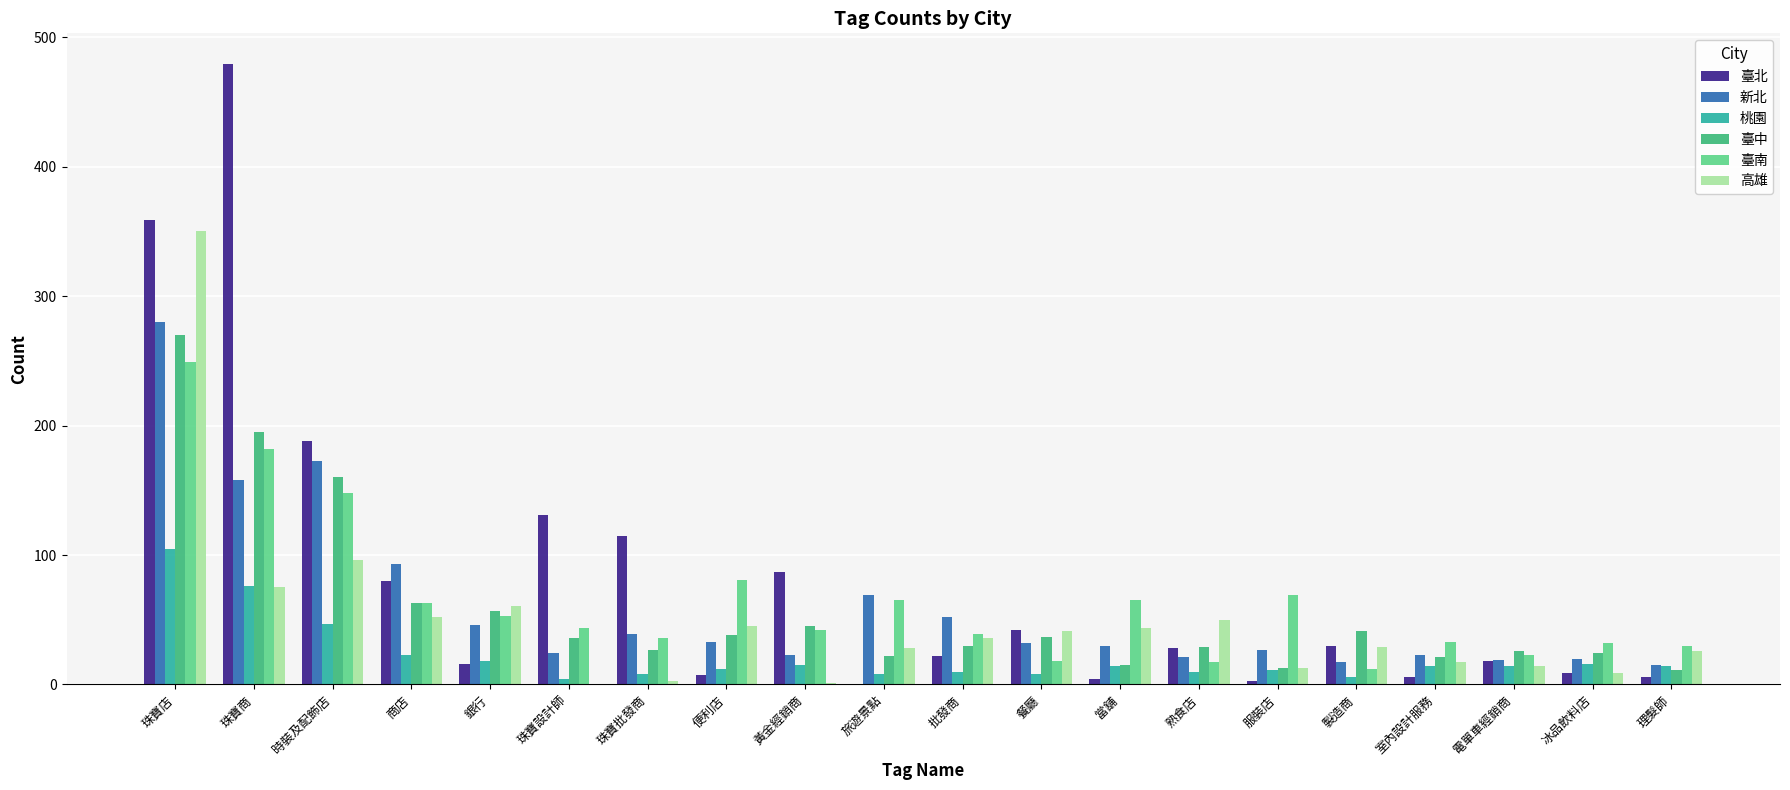

At which category is the sum across all series the highest?

珠寶店